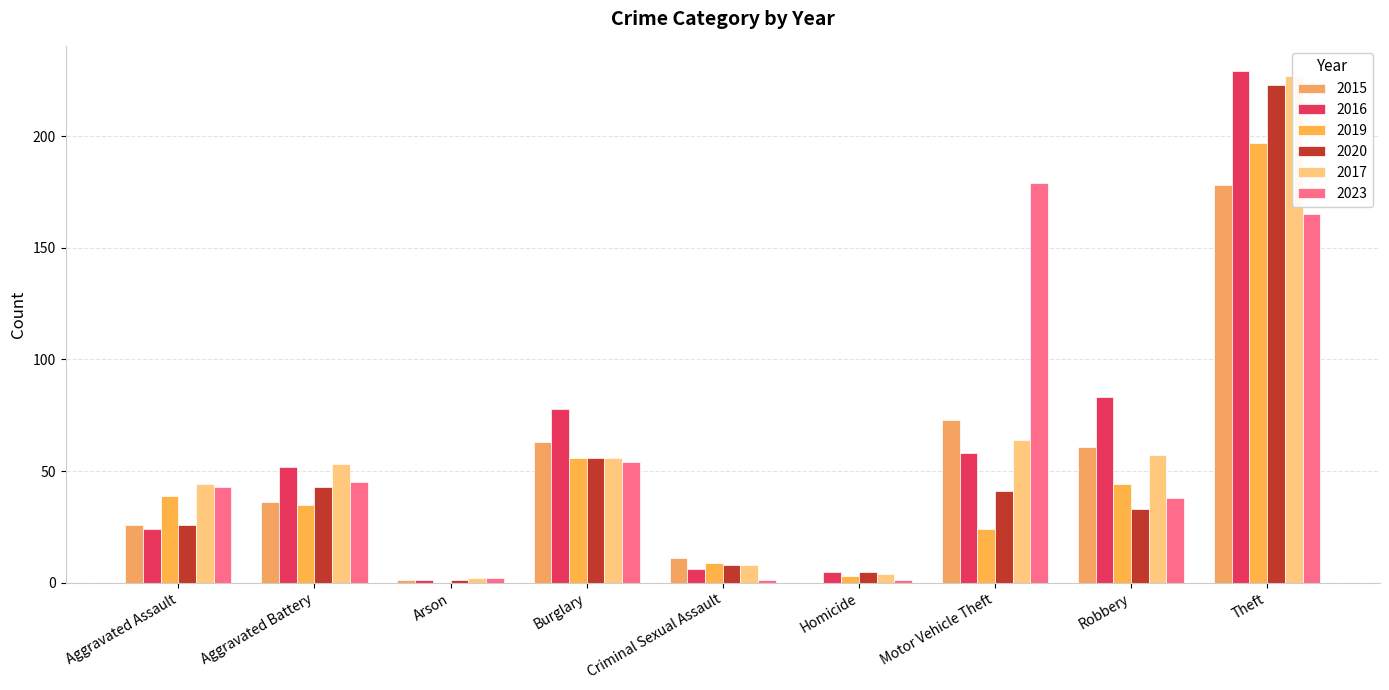

How many series are shown in this chart?

6